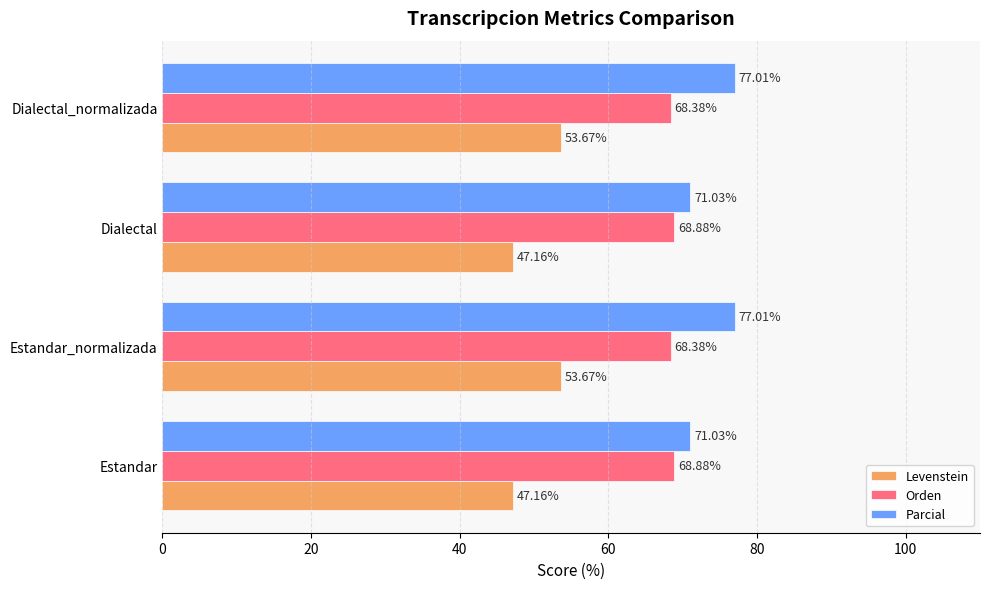

What is the difference between the highest and lowest values at Estandar?

23.9